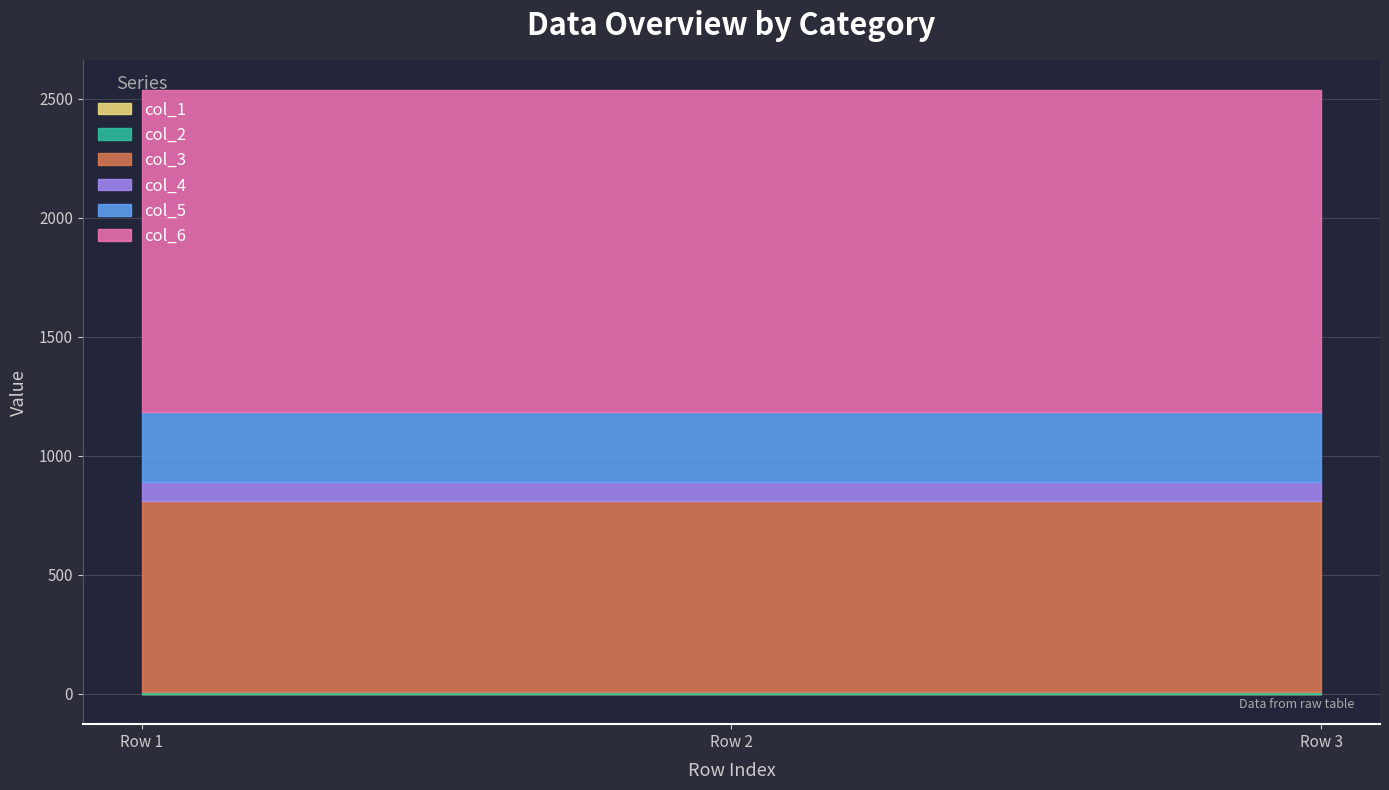

How many lines are shown in the chart?

6